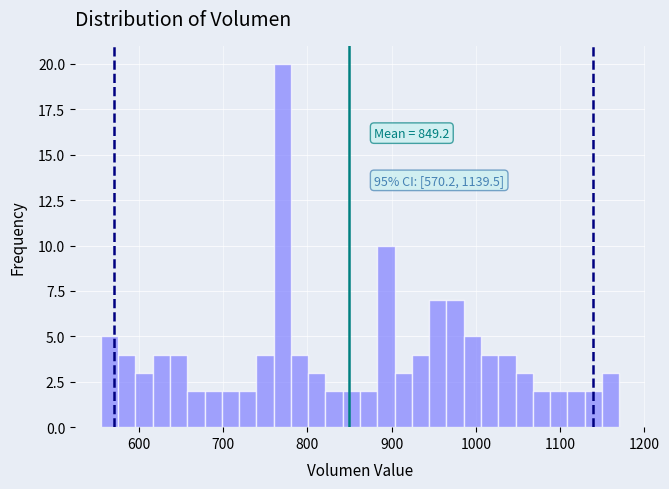

Around what value on the x-axis is the tallest bar? Give the approximate position of its centre, as read against the axis.

770